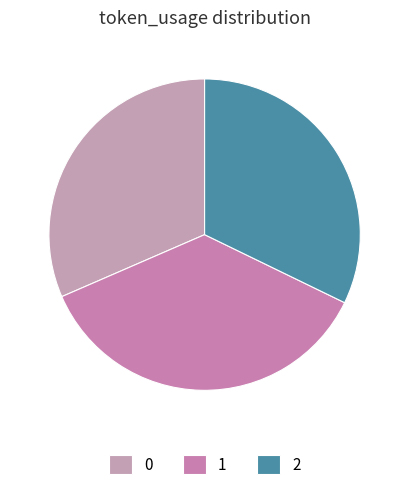

Rank the categories by value from lowest to highest.

0, 2, 1